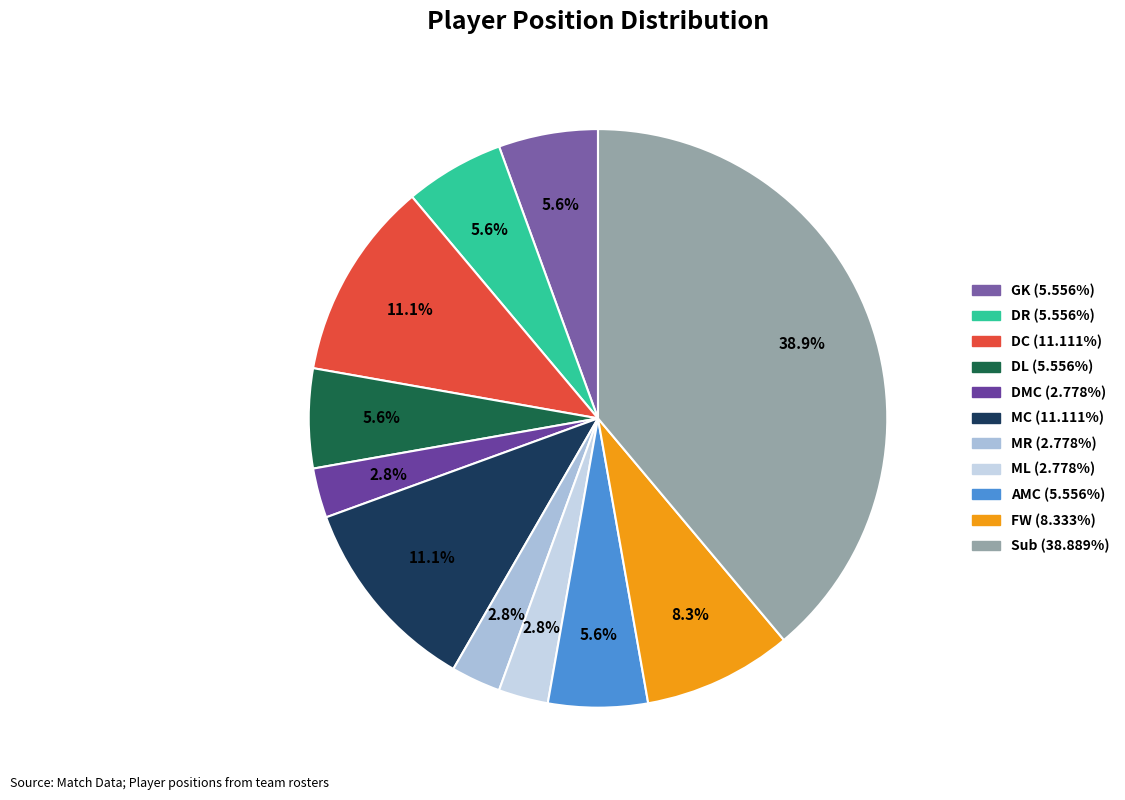

Rank the categories by value from highest to lowest.

Sub, DC, MC, FW, GK, DR, DL, AMC, DMC, MR, ML